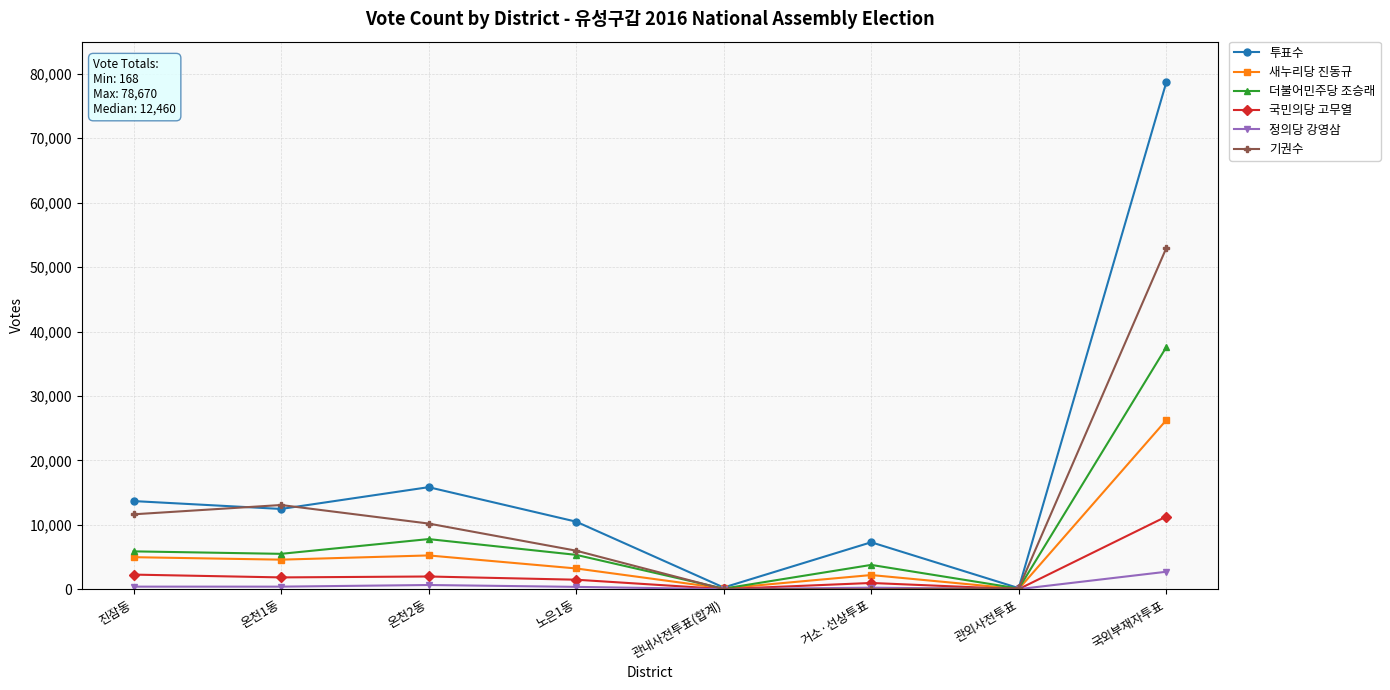

What is the difference between the 기권수 values at 온천1동 and 진잠동?

1443